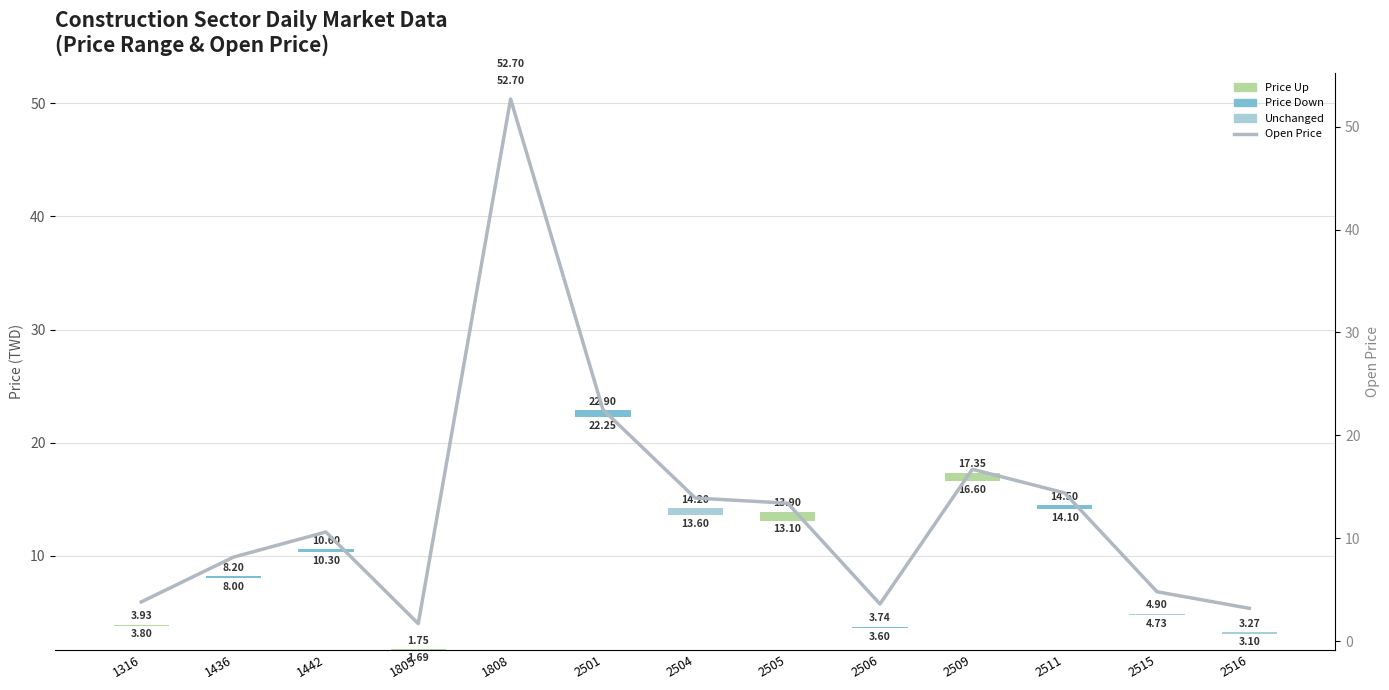

What is the value of the Price Range (Low-High) bar at the 8th from the left?

0.8